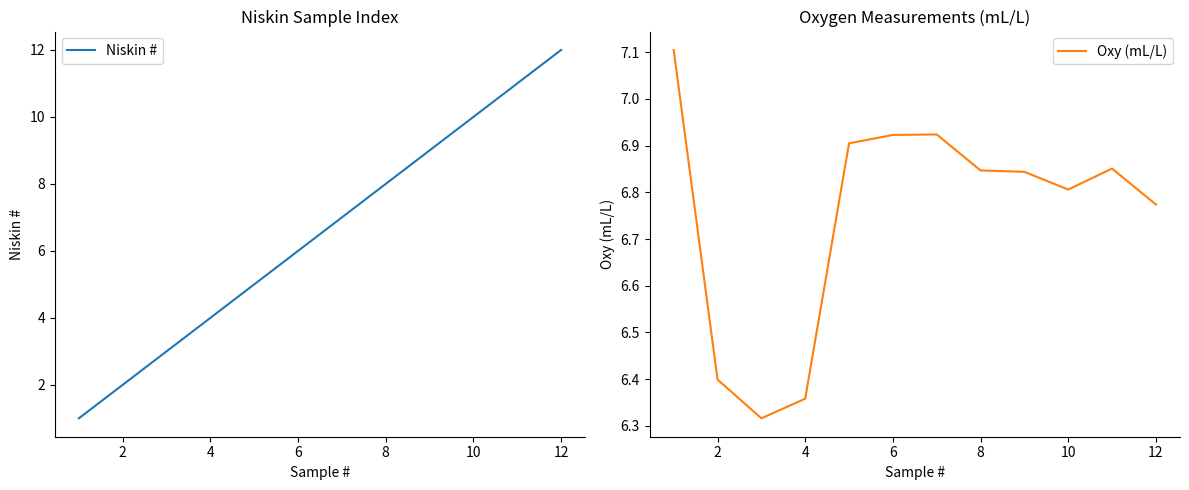

True or false: Oxy (mL/L) and Niskin # cross at least once.

True